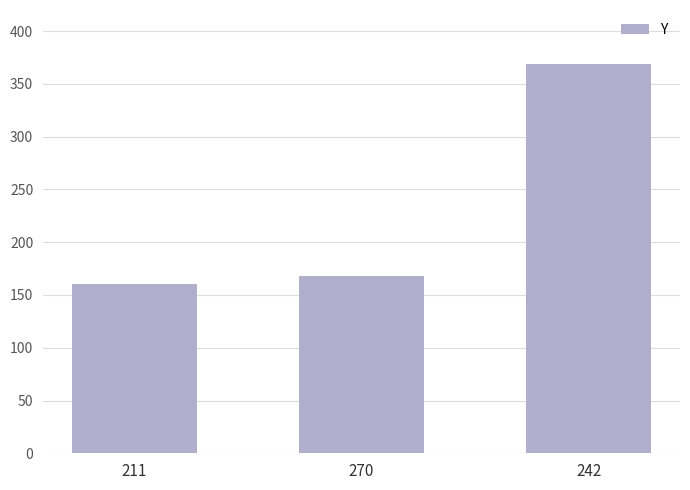

How many data points are less than 168?

1